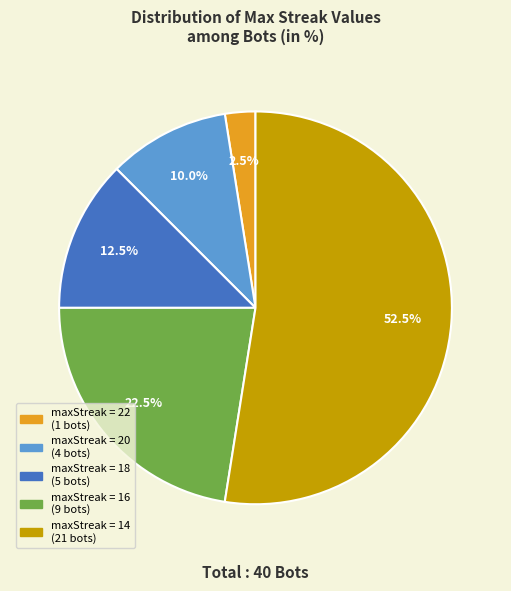

To the nearest percent, what is the difference between the largest and smallest slice percentages?

50%